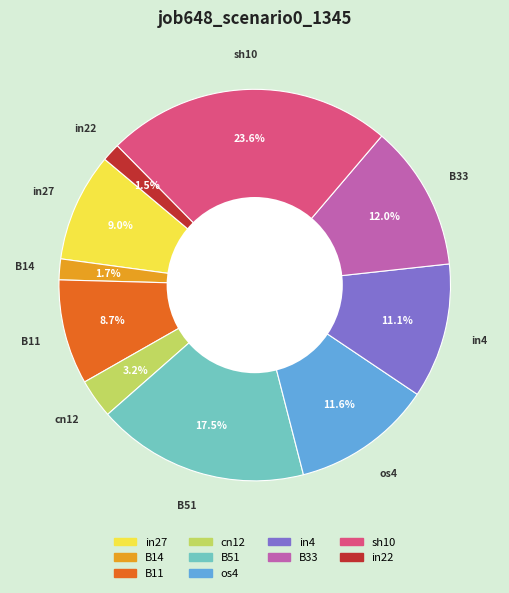

Is there any slice that represents more than half of the pie?

No